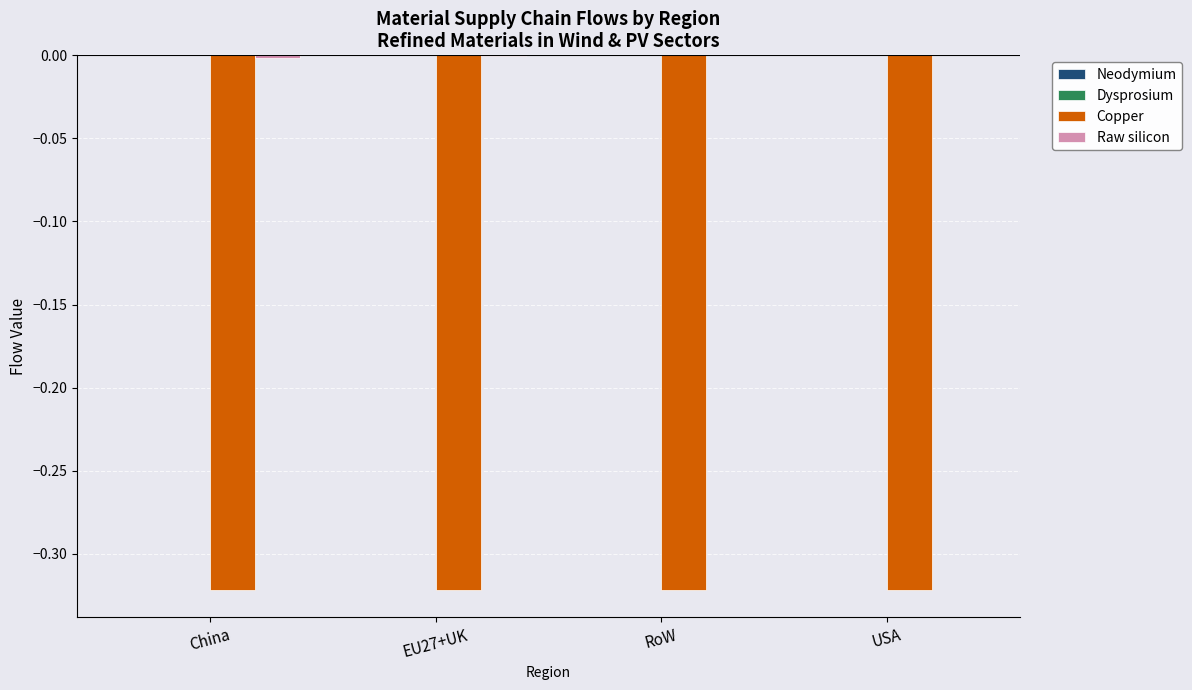

The value of Copper at RoW is -0.5. True or false?

False